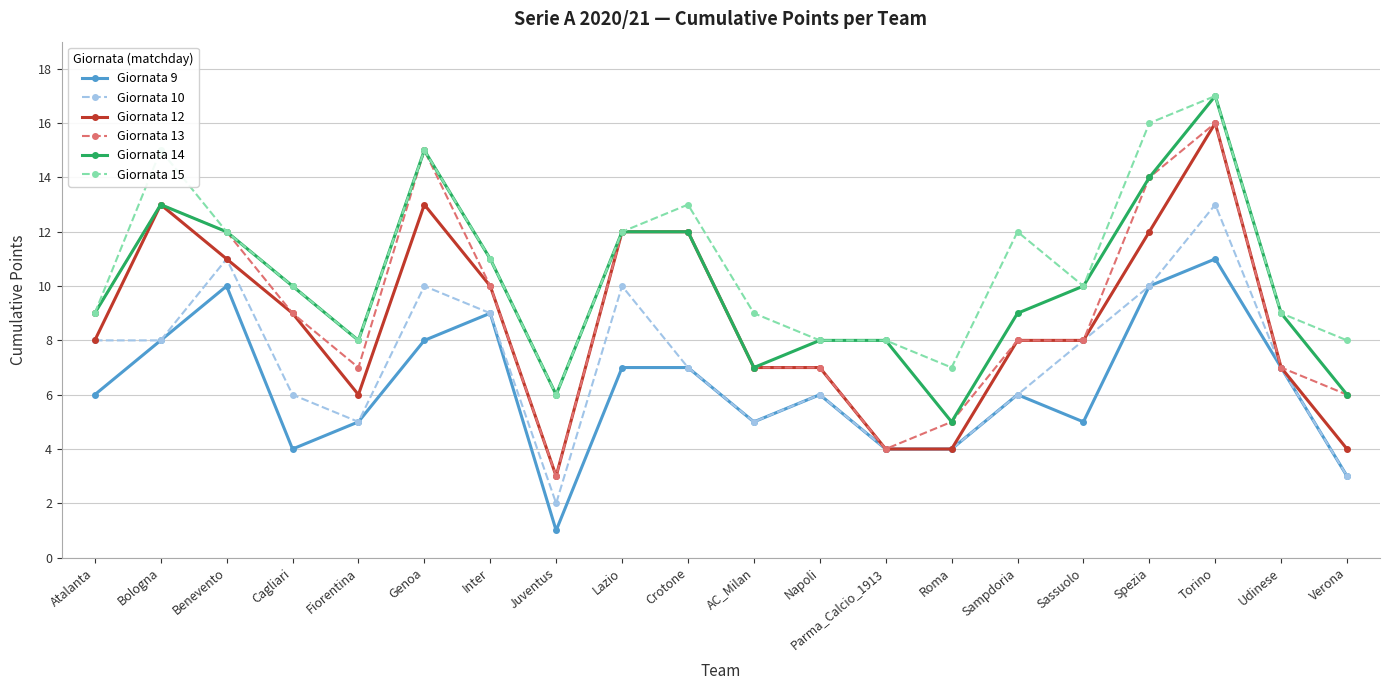

What is the spread (max minus min) of values at Spezia?

6